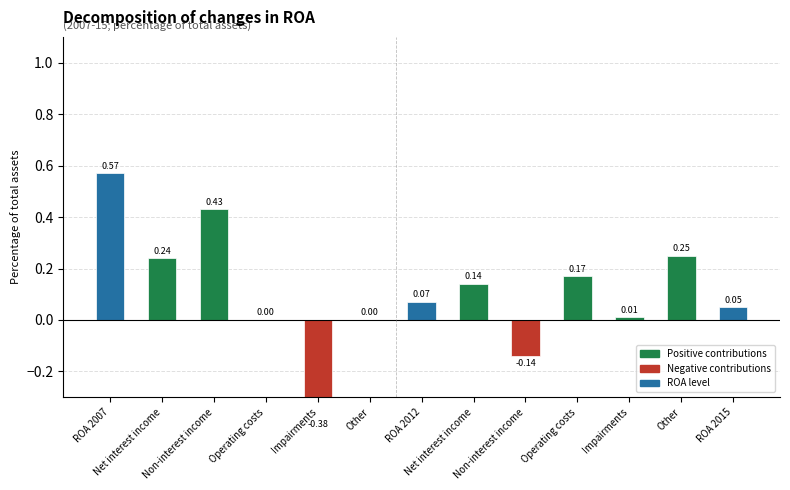

The chart shows a value of 0.1 at Net interest income. True or false?

True